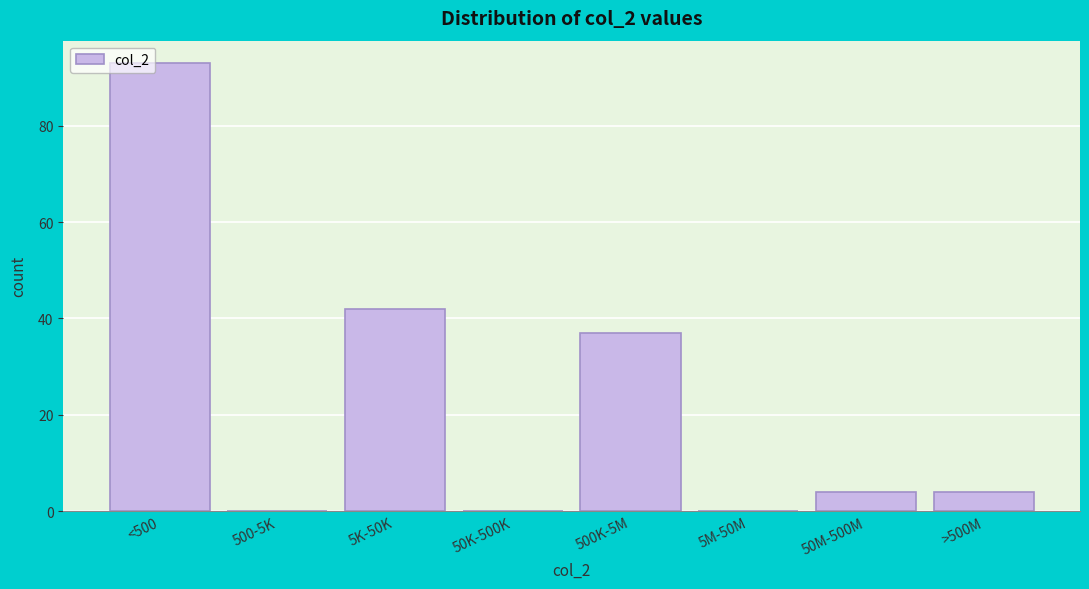

Reading right to left, extract all data points from this chart.

>500M=4	50M-500M=4	5M-50M=0	500K-5M=37	50K-500K=0	5K-50K=42	500-5K=0	<500=93